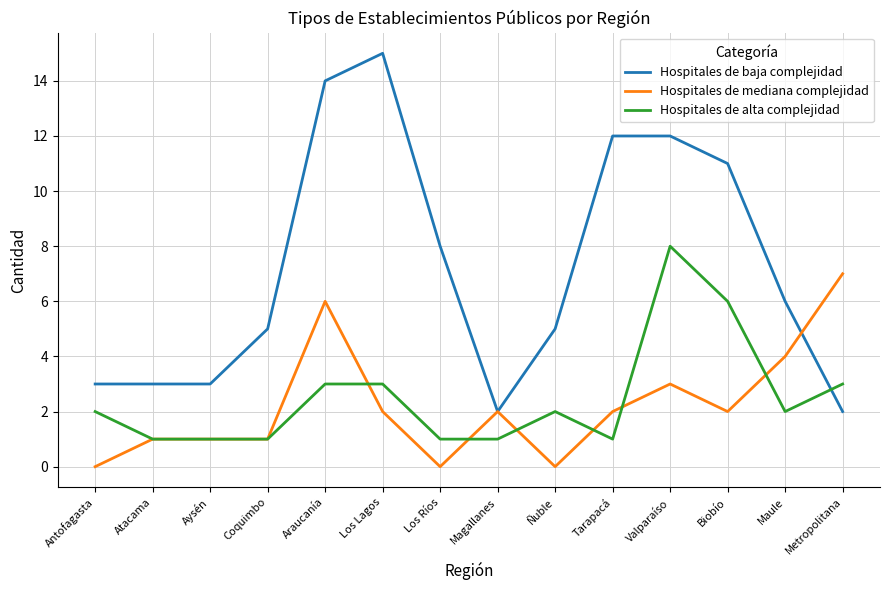

At Valparaíso, list the series in order from smallest to largest.

Hospitales de mediana complejidad, Hospitales de alta complejidad, Hospitales de baja complejidad